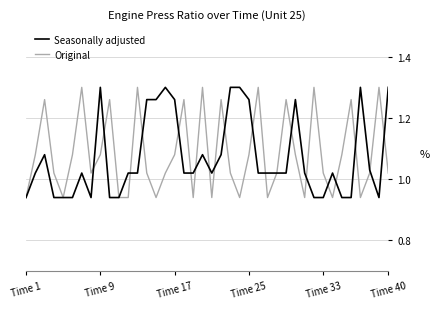

Reading right to left, list all the values displayed in this chart.

Seasonally adjusted: 1.3	0.9	1.0	1.3	0.9	0.9	1.0	0.9	0.9	1.0	1.3	1.0	1.0	1.0	1.0	1.3	1.3	1.3	1.1	1.0	1.1	1.0	1.0	1.3	1.3	1.3	1.3	1.0	1.0	0.9	0.9	1.3	0.9	1.0	0.9	0.9	0.9	1.1	1.0	0.9
Original: 1.0	1.3	1.0	0.9	1.3	1.1	0.9	1.0	1.3	0.9	1.1	1.3	1.0	0.9	1.3	1.1	0.9	1.0	1.3	0.9	1.3	0.9	1.3	1.1	1.0	0.9	1.0	1.3	0.9	0.9	1.3	1.1	1.0	1.3	1.1	0.9	1.0	1.3	1.1	0.9